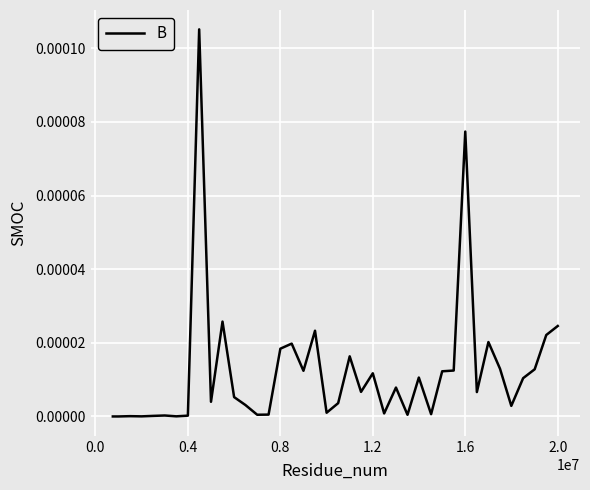

How many lines are shown in the chart?

1